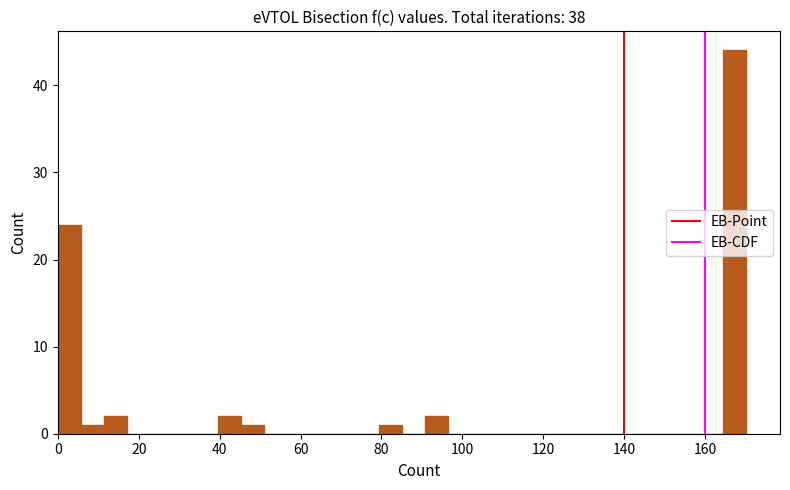

Read against the x-axis, roughly where is the centre of the tallest bar?

168